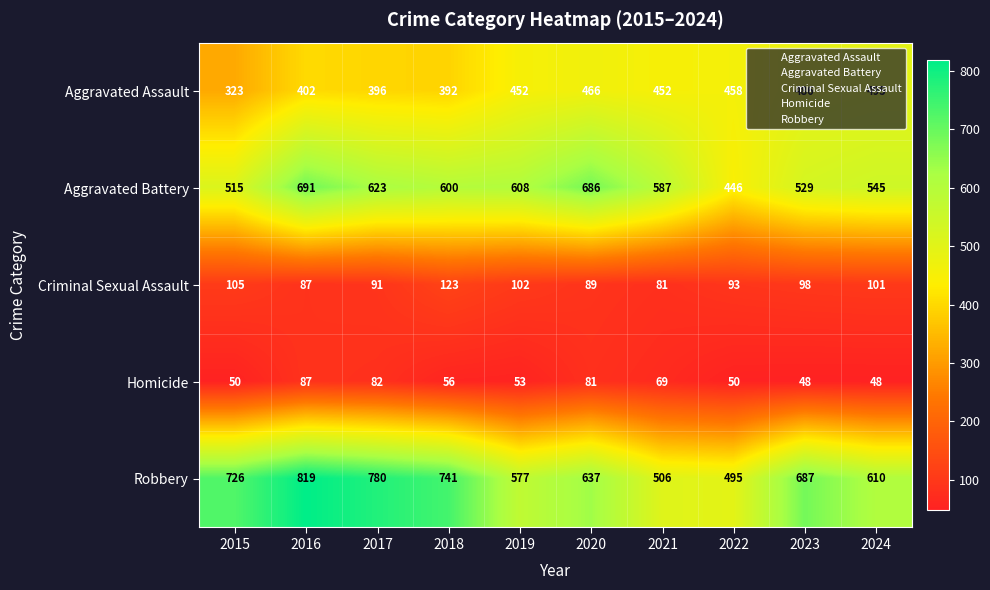

List the series in order of their peak value, highest first.

Robbery, Aggravated Battery, Aggravated Assault, Criminal Sexual Assault, Homicide